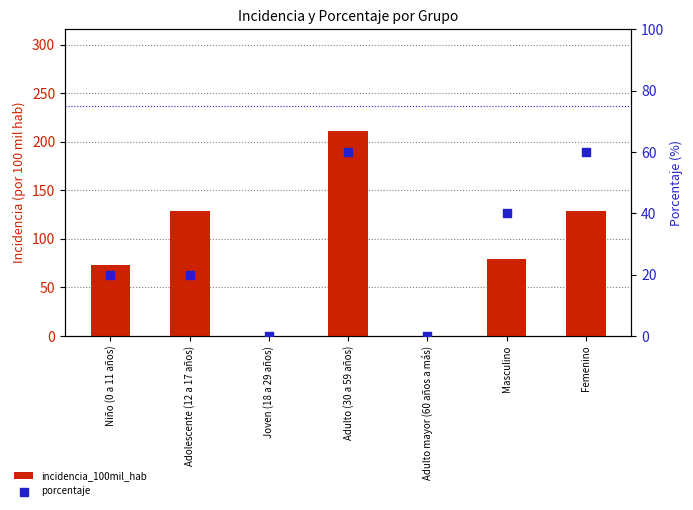

Which series contains the highest Y value?

incidencia_100mil_hab